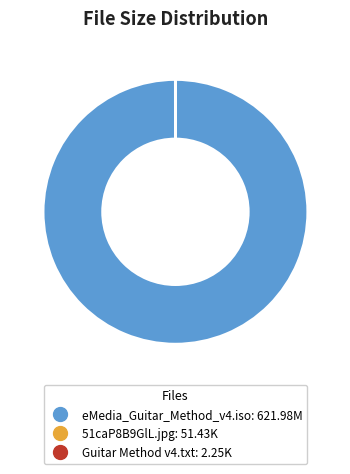

Does eMedia_Guitar_Method_v4.iso represent more than half of the total?

Yes